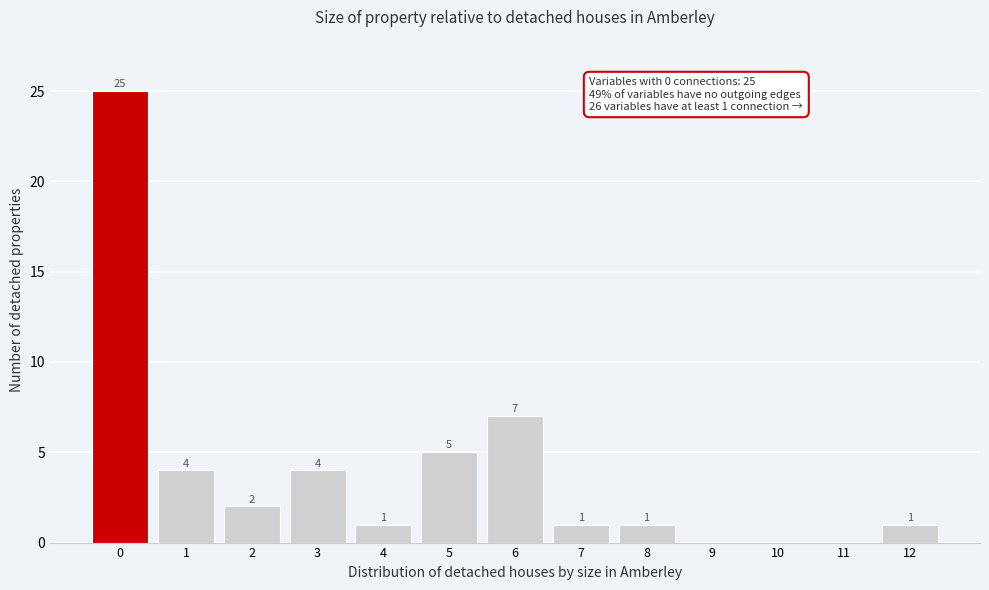

Reading left to right, extract all data points from this chart.

0=25	1=4	2=2	3=4	4=1	5=5	6=7	7=1	8=1	9=0	10=0	11=0	12=1